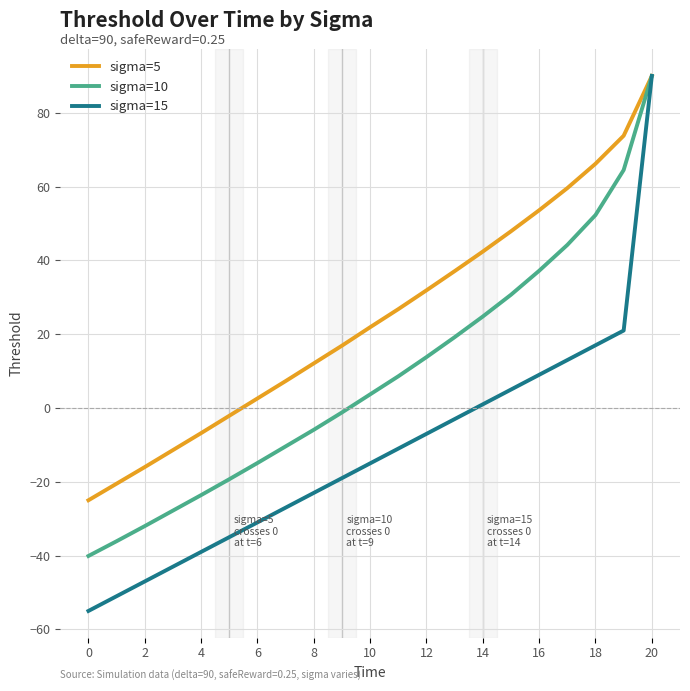

What is the difference between the maximum and minimum values in the sigma=10 series?

130.1